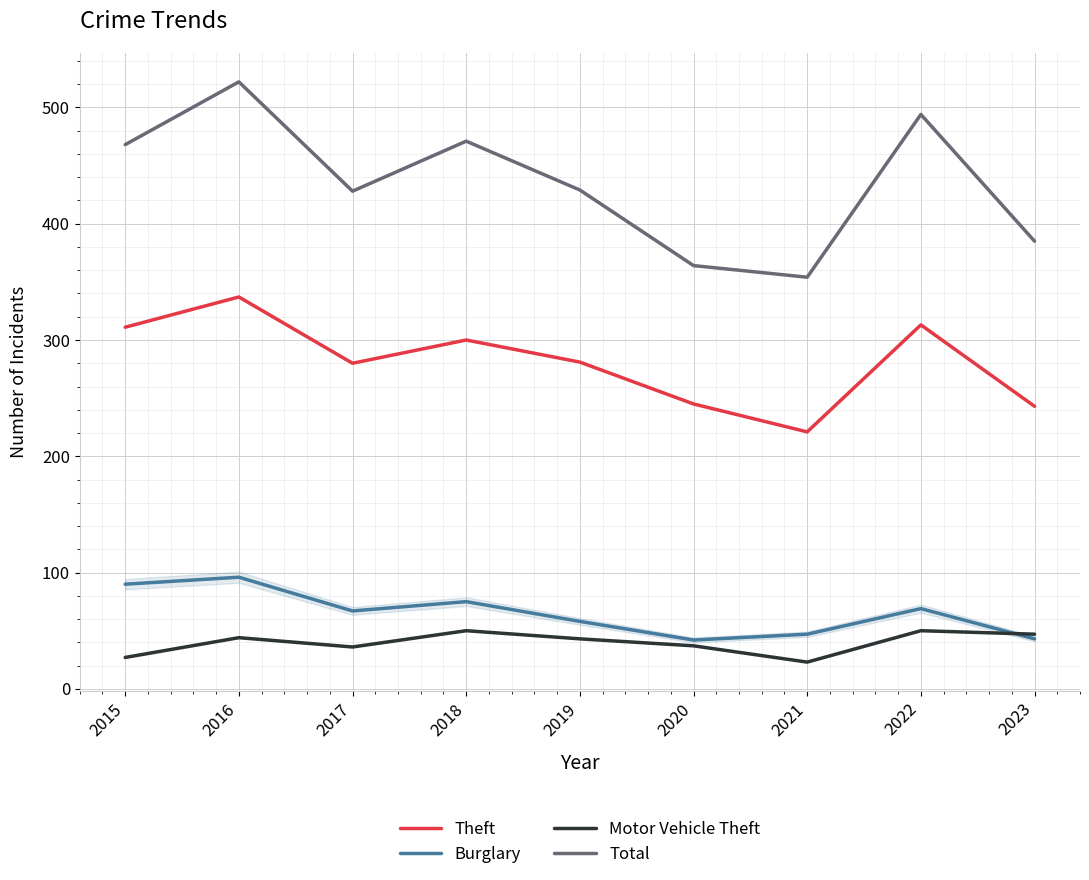

What are all the series names shown in the legend?

Theft, Burglary, Motor Vehicle Theft, Total